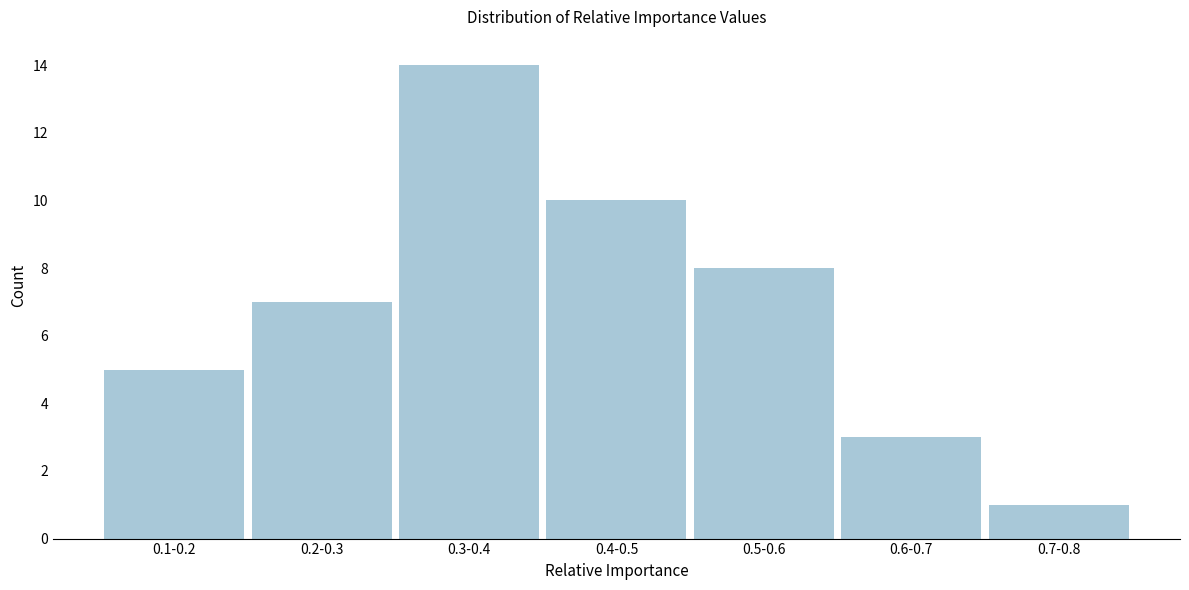

Reading right to left, extract all data points from this chart.

0.7-0.8=1	0.6-0.7=3	0.5-0.6=8	0.4-0.5=10	0.3-0.4=14	0.2-0.3=7	0.1-0.2=5